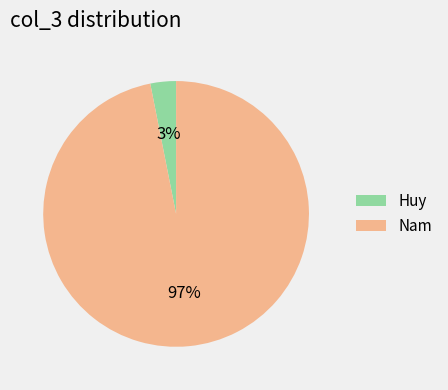

Is it true that Huy is 3% of the pie?

True